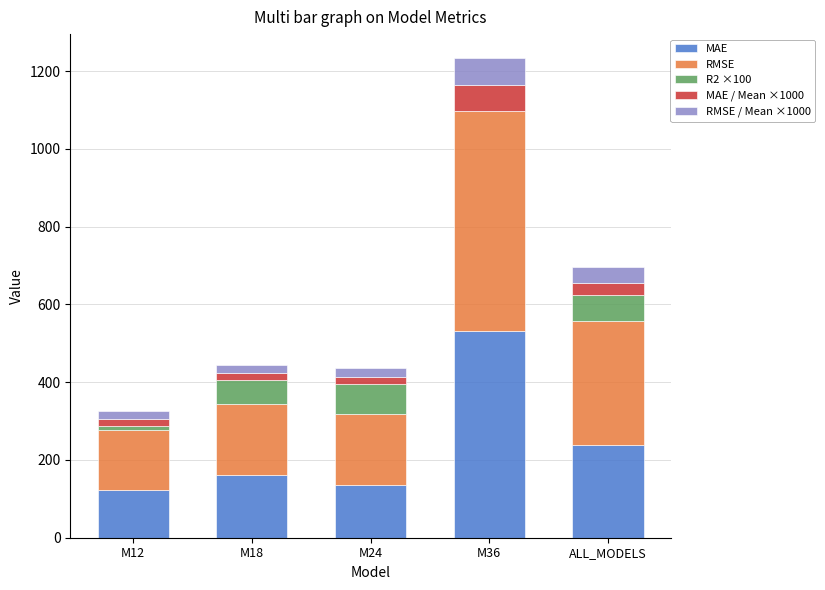

Are the bars grouped side by side (vs. stacked)?

No